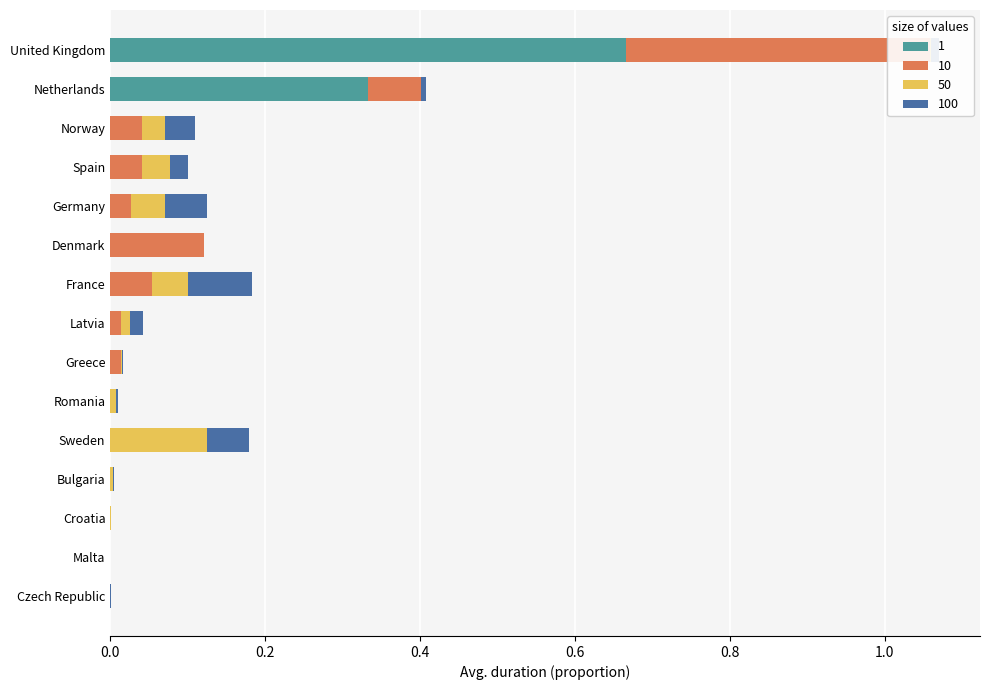

Reading left to right, what are all the values shown in this chart?

1: United Kingdom=0.7	Netherlands=0.3	Norway=0.0	Spain=0.0	Germany=0.0	Denmark=0.0	France=0.0	Latvia=0.0	Greece=0.0	Romania=0.0	Sweden=0.0	Bulgaria=0.0	Croatia=0.0	Malta=0.0	Czech Republic=0.0
10: United Kingdom=0.4	Netherlands=0.1	Norway=0.0	Spain=0.0	Germany=0.0	Denmark=0.1	France=0.1	Latvia=0.0	Greece=0.0	Romania=0.0	Sweden=0.0	Bulgaria=0.0	Croatia=0.0	Malta=0.0	Czech Republic=0.0
50: United Kingdom=0.0	Netherlands=0.0	Norway=0.0	Spain=0.0	Germany=0.0	Denmark=0.0	France=0.0	Latvia=0.0	Greece=0.0	Romania=0.0	Sweden=0.1	Bulgaria=0.0	Croatia=0.0	Malta=0.0	Czech Republic=0.0
100: United Kingdom=0.0	Netherlands=0.0	Norway=0.0	Spain=0.0	Germany=0.1	Denmark=0.0	France=0.1	Latvia=0.0	Greece=0.0	Romania=0.0	Sweden=0.1	Bulgaria=0.0	Croatia=0.0	Malta=0.0	Czech Republic=0.0